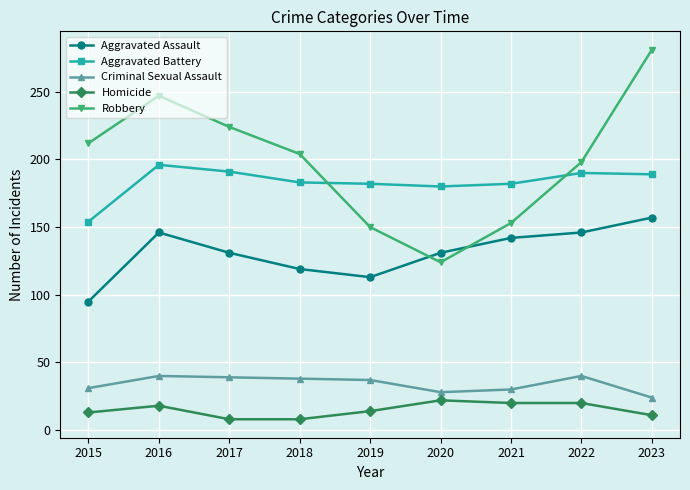

What is the approximate value of Robbery at 2023?

281